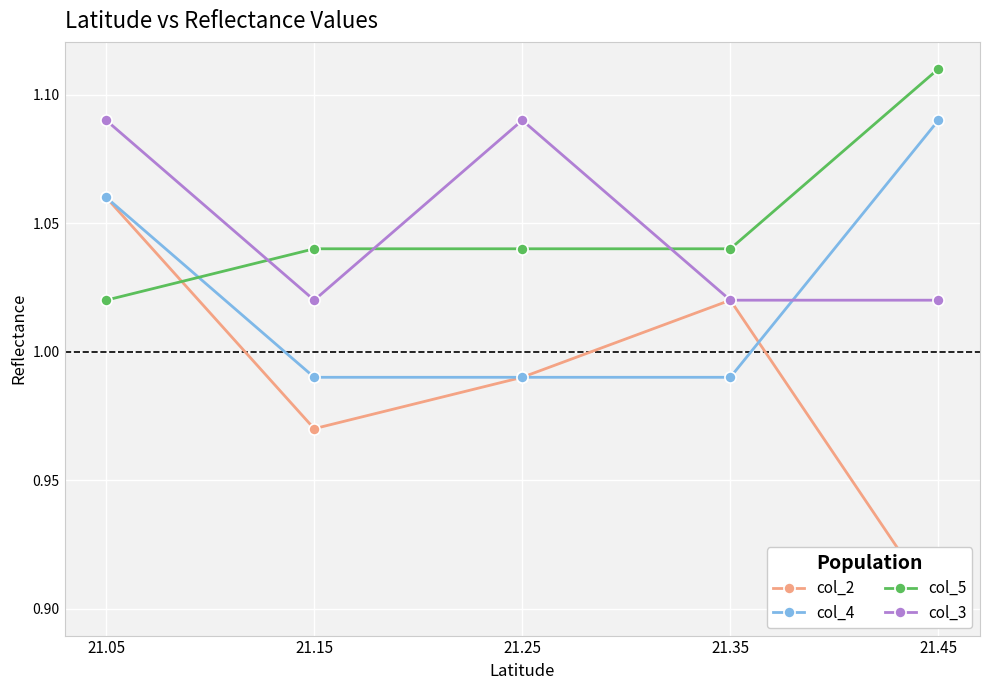

How many lines are shown in the chart?

4